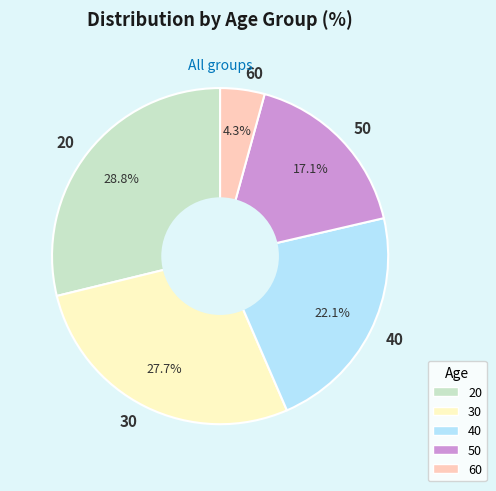

Which category has the biggest portion of the pie?

20